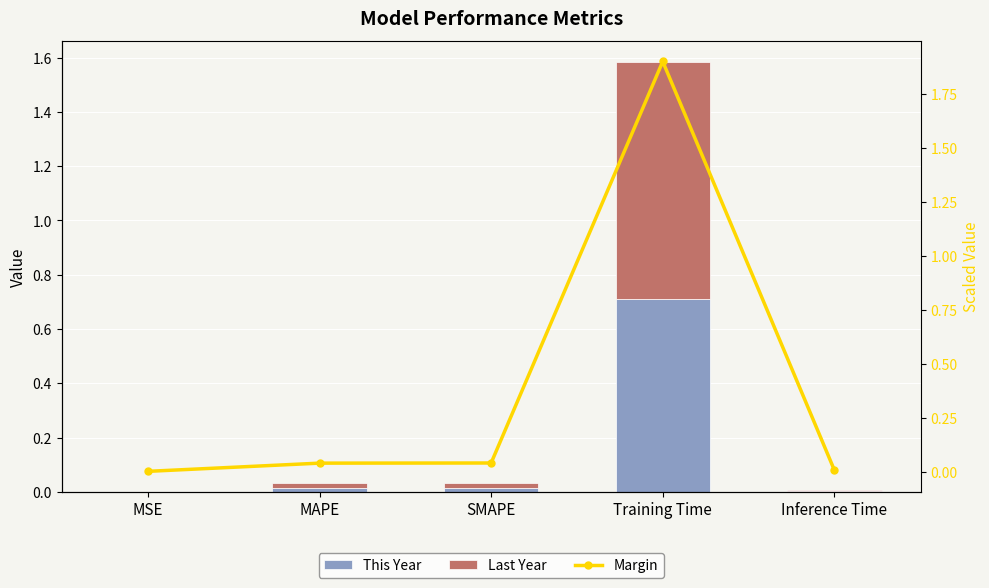

Which has a higher value, MAPE or MSE?

MAPE